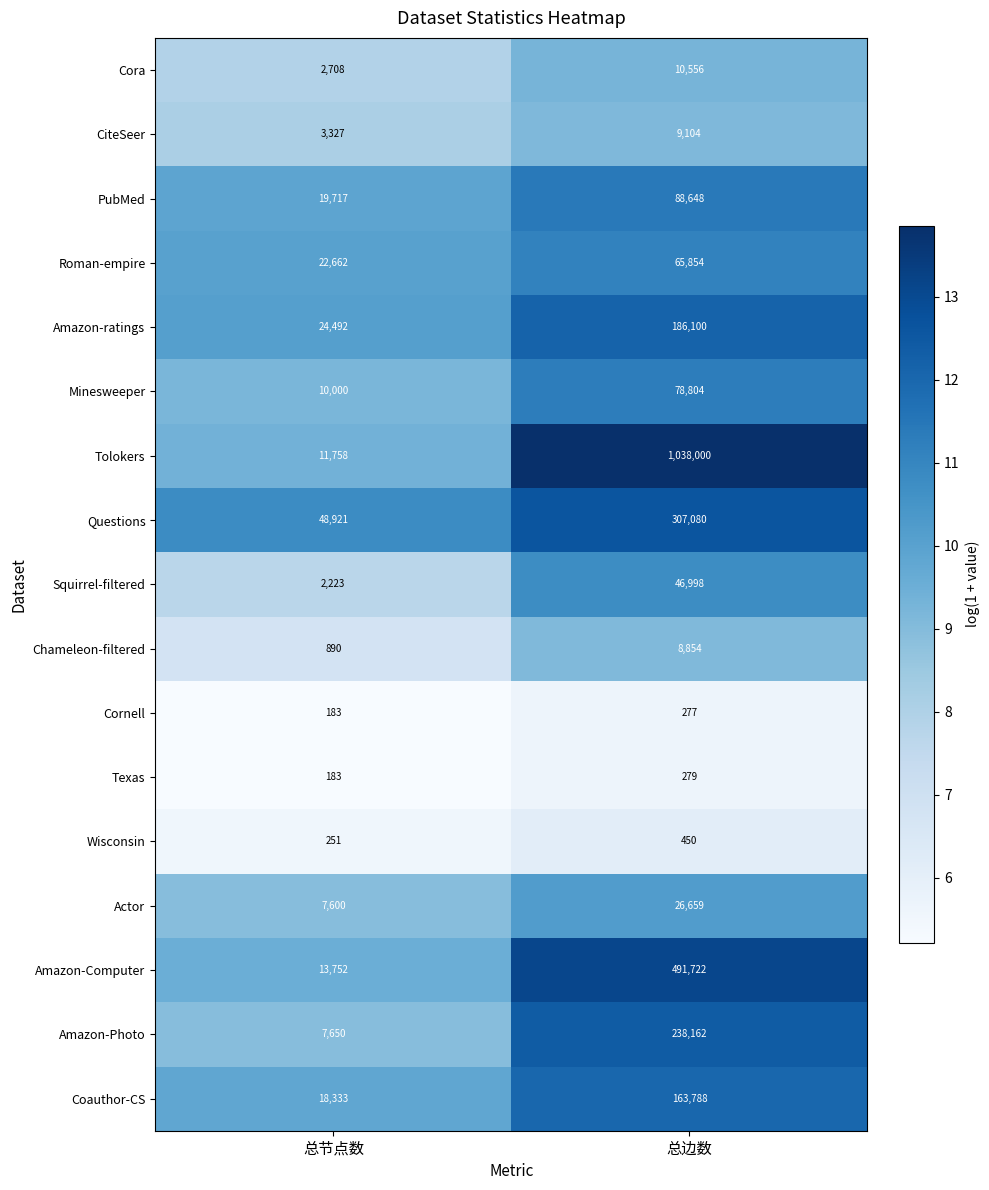

True or false: Wisconsin has a value of 251 at 总节点数.

True